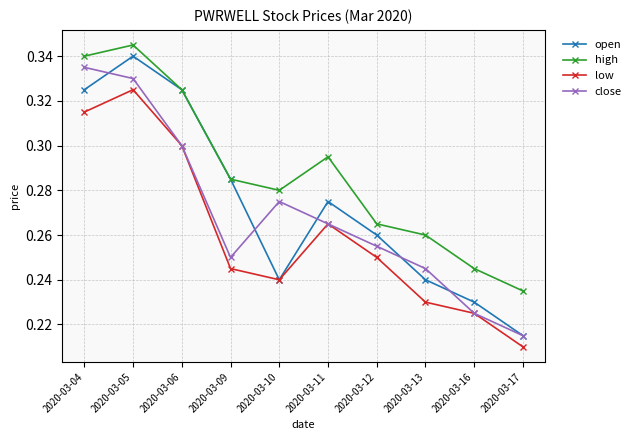

Which category has the lowest value across all series?

2020-03-17